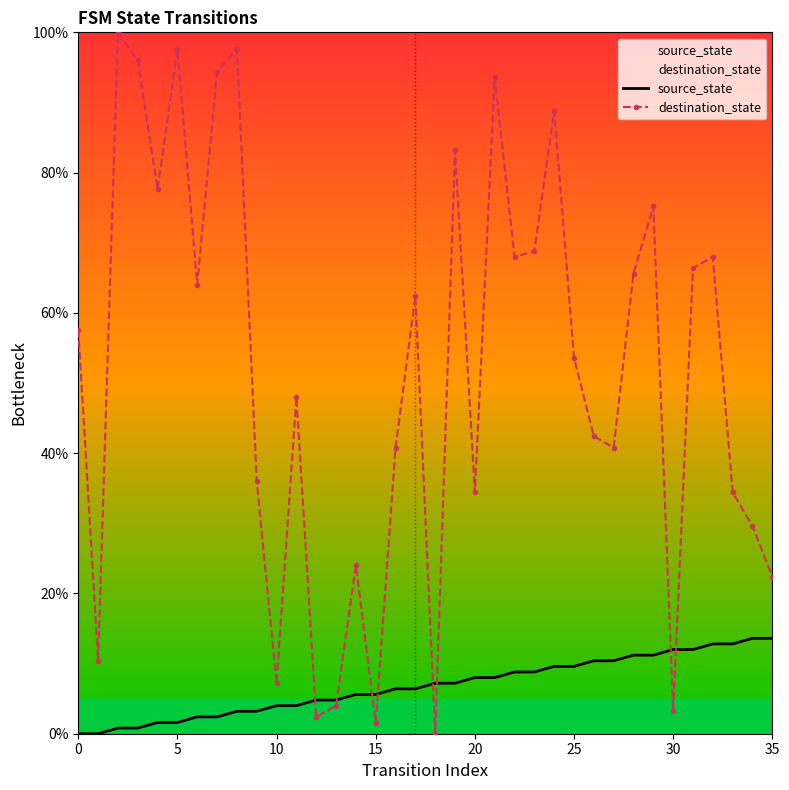

Which series has the largest total across all categories?

destination_state